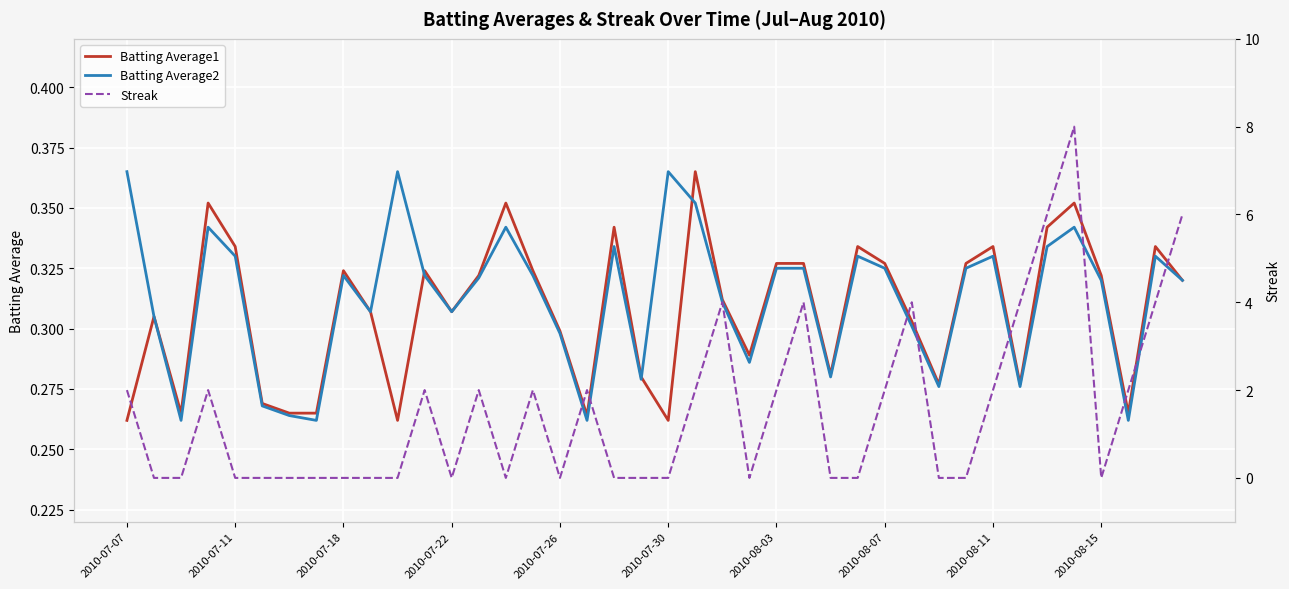

Reading left to right, list all the values displayed in this chart.

Batting Average1: 0.3	0.3	0.3	0.4	0.3	0.3	0.3	0.3	0.3	0.3	0.3	0.3	0.3	0.3	0.4	0.3	0.3	0.3	0.3	0.3	0.3	0.4	0.3	0.3	0.3	0.3	0.3	0.3	0.3	0.3	0.3	0.3	0.3	0.3	0.3	0.4	0.3	0.3	0.3	0.3
Batting Average2: 0.4	0.3	0.3	0.3	0.3	0.3	0.3	0.3	0.3	0.3	0.4	0.3	0.3	0.3	0.3	0.3	0.3	0.3	0.3	0.3	0.4	0.4	0.3	0.3	0.3	0.3	0.3	0.3	0.3	0.3	0.3	0.3	0.3	0.3	0.3	0.3	0.3	0.3	0.3	0.3
Streak: 2.0	0.0	0.0	2.0	0.0	0.0	0.0	0.0	0.0	0.0	0.0	2.0	0.0	2.0	0.0	2.0	0.0	2.0	0.0	0.0	0.0	2.0	4.0	0.0	2.0	4.0	0.0	0.0	2.0	4.0	0.0	0.0	2.0	4.0	6.0	8.0	0.0	2.0	4.0	6.0